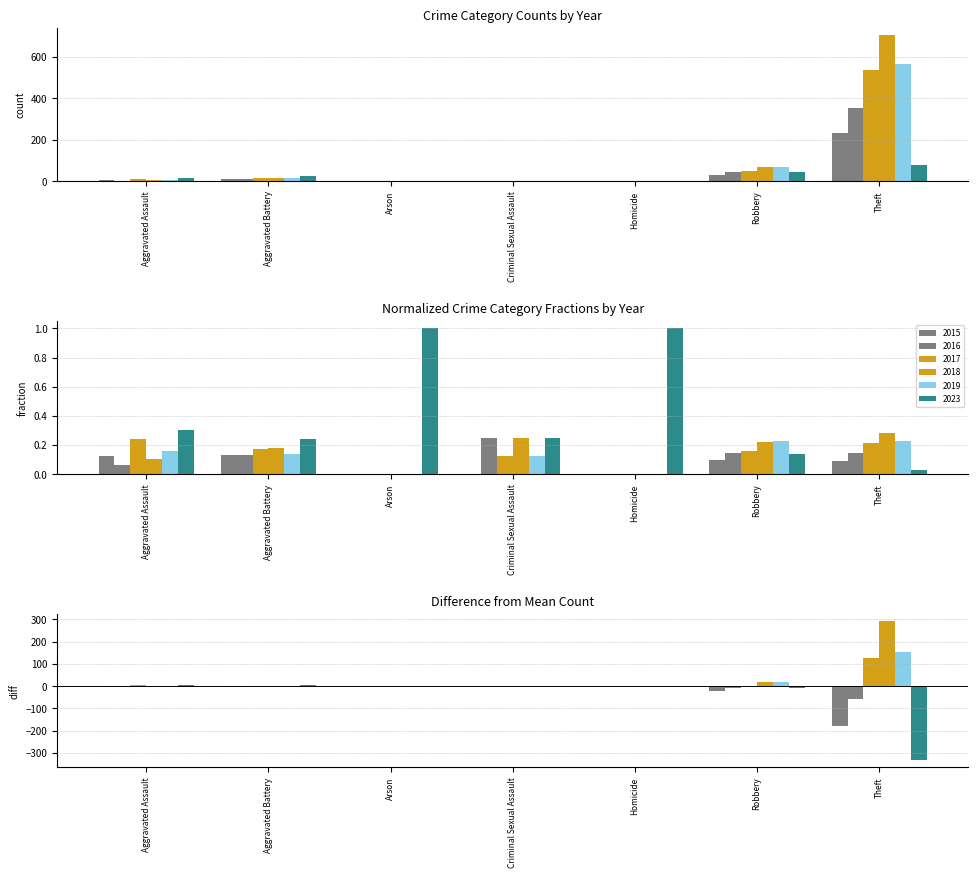

Is the value of 2019 at Aggravated Battery greater than the value of 2015 at Theft?

No